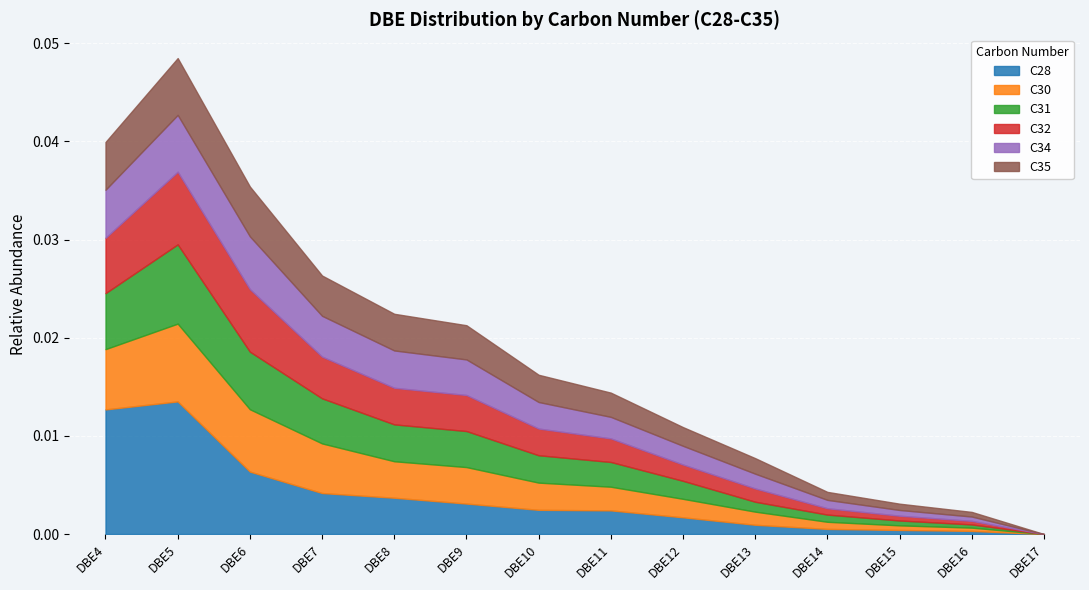

Does the chart display data point markers on the line(s)?

No